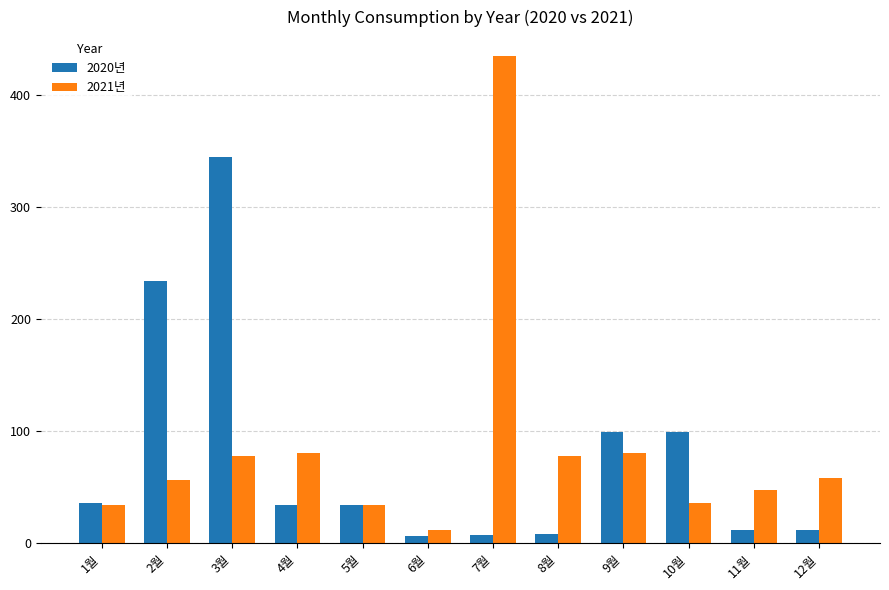

At which label does 2020년 first exceed 34?

1월